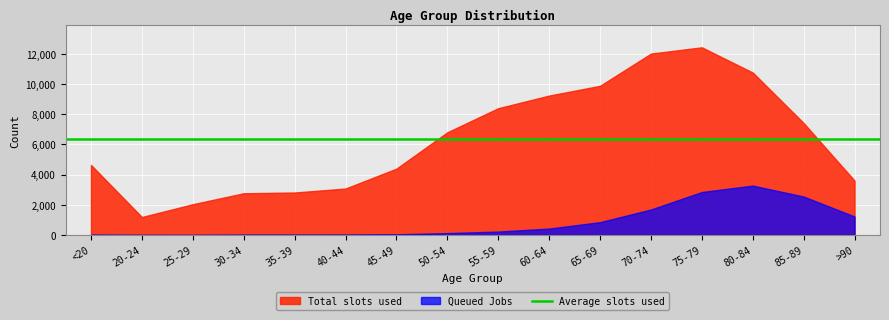

At which category does the chart reach its peak across all series?

75-79